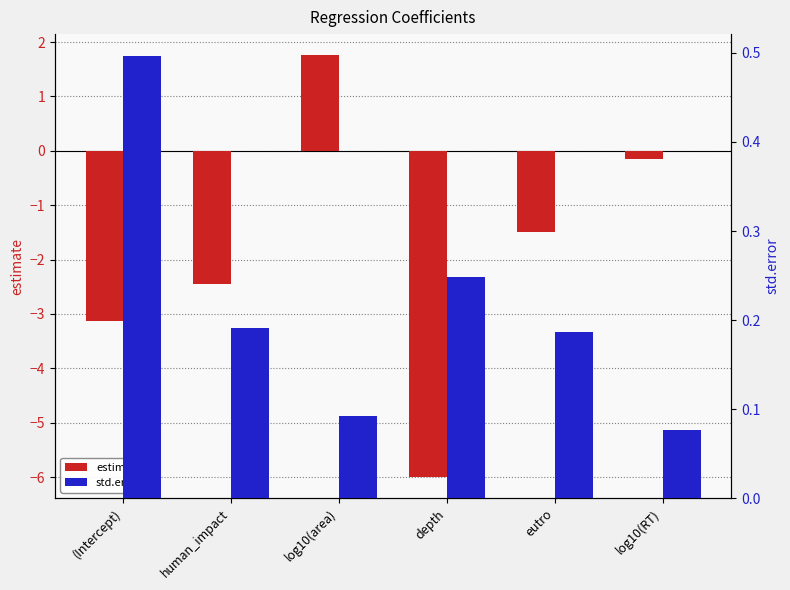

What is the maximum value shown in the chart?

1.8